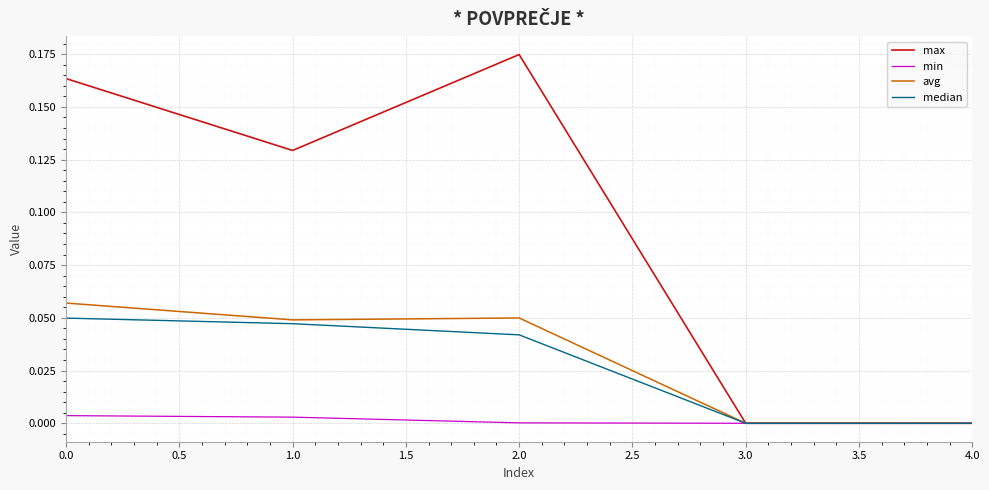

True or false: median has more than 0 interior local peaks.

False